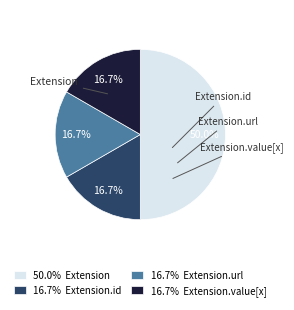

Is it true that Extension.url is 99% of the pie?

False